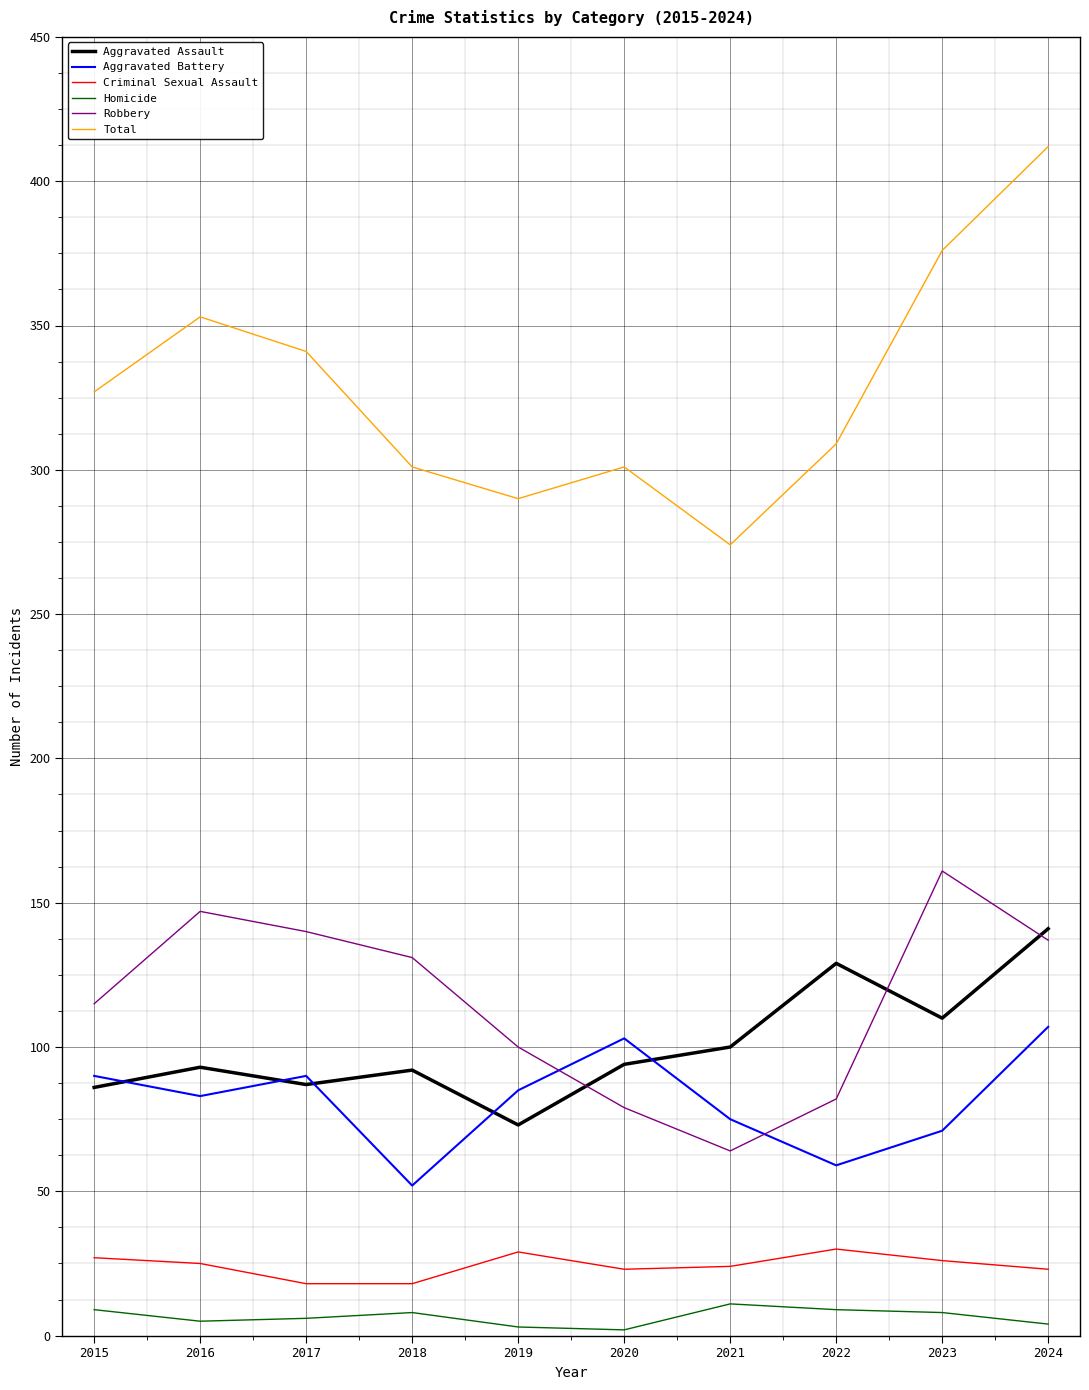

Between 2017 and 2024, which series saw the biggest shift?

Total